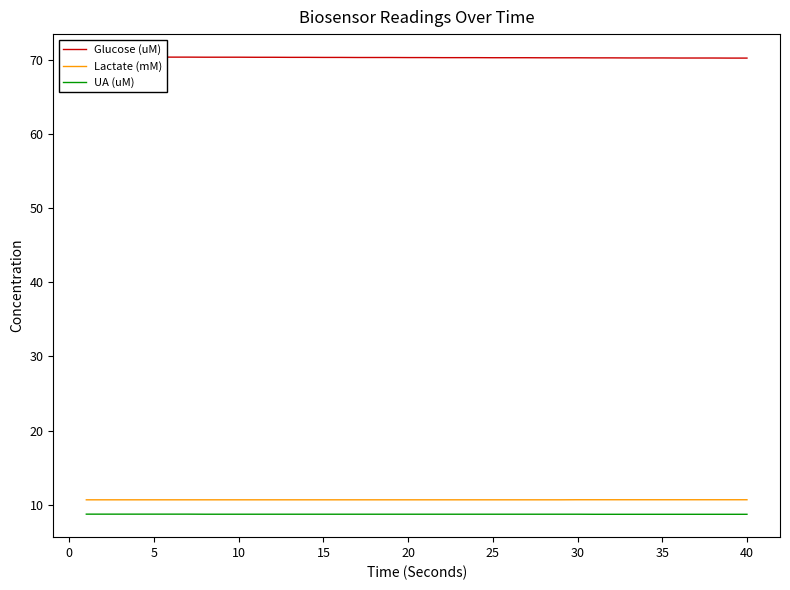

Does the chart have visible grid lines?

No